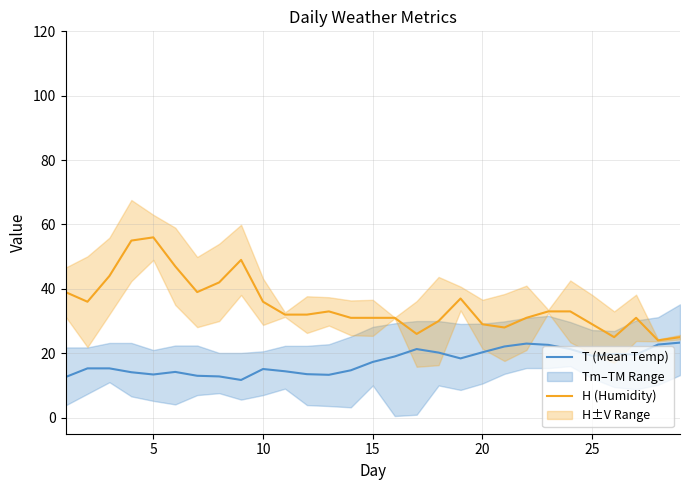

What is the average value of the T (Mean Temp) series?

17.4